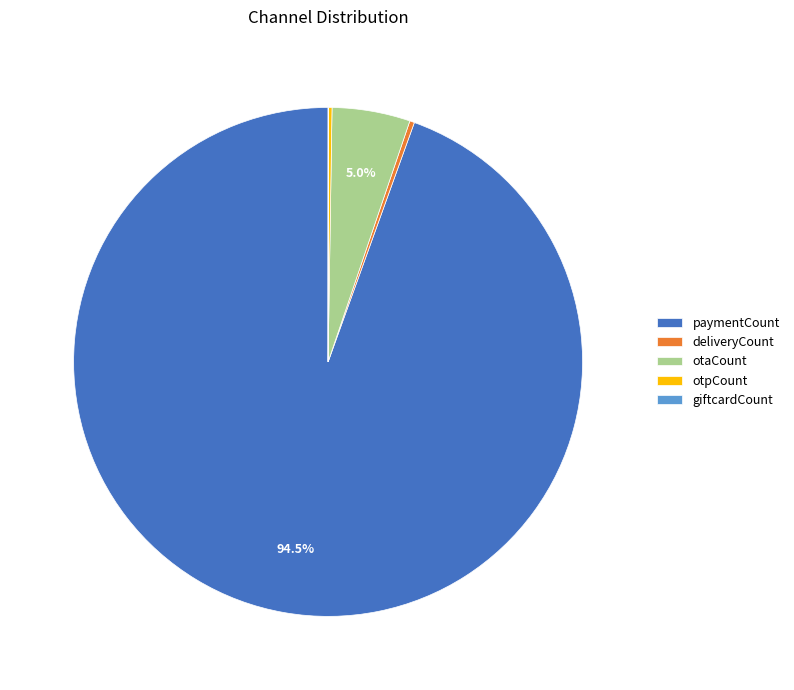

Does any single category account for the majority?

Yes